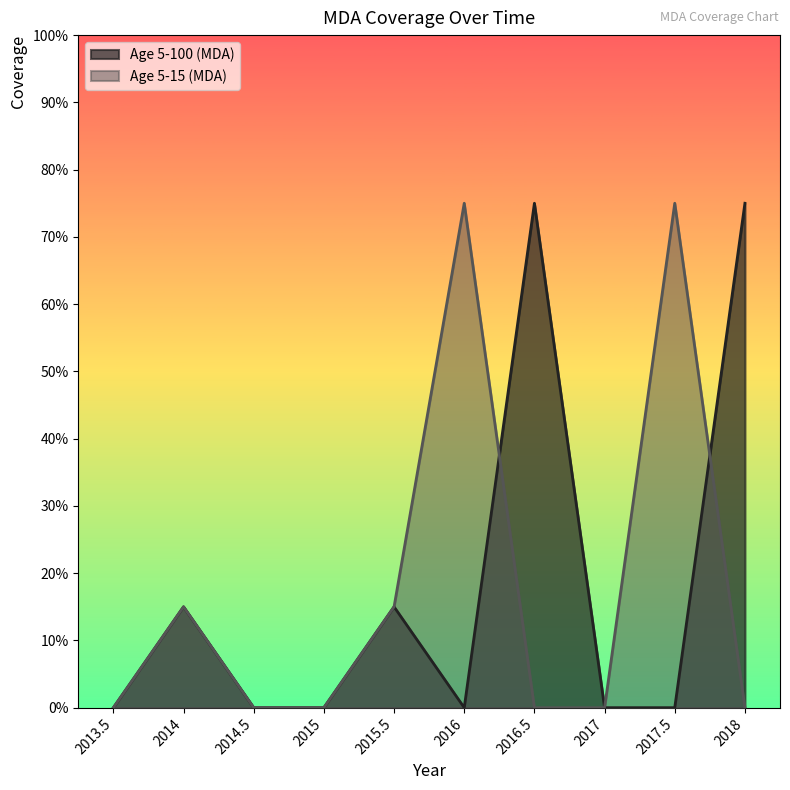

How many values in the Age 5-15 (MDA) series exceed 0?

4